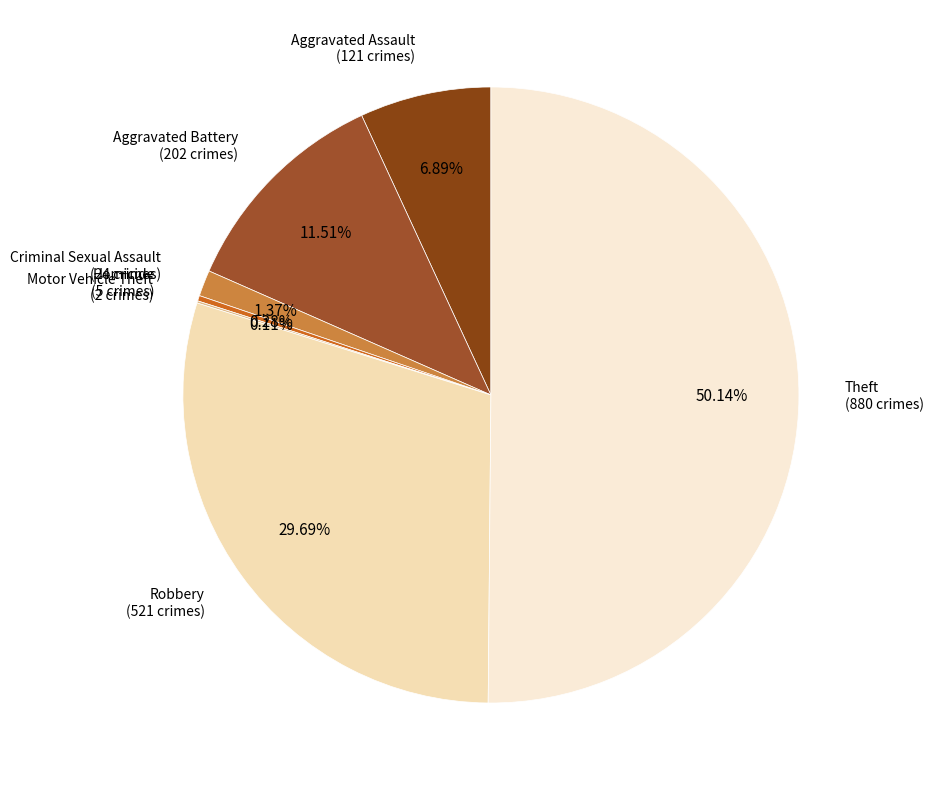

Is there any slice that represents more than half of the pie?

Yes